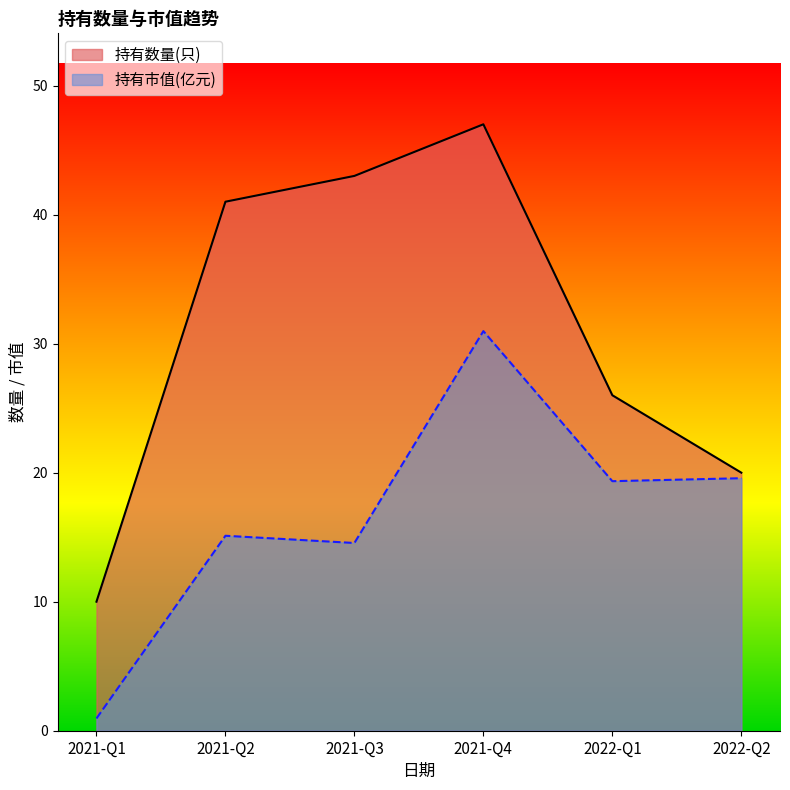

True or false: 持有数量(只) has more than 1 points higher than both neighbors.

False